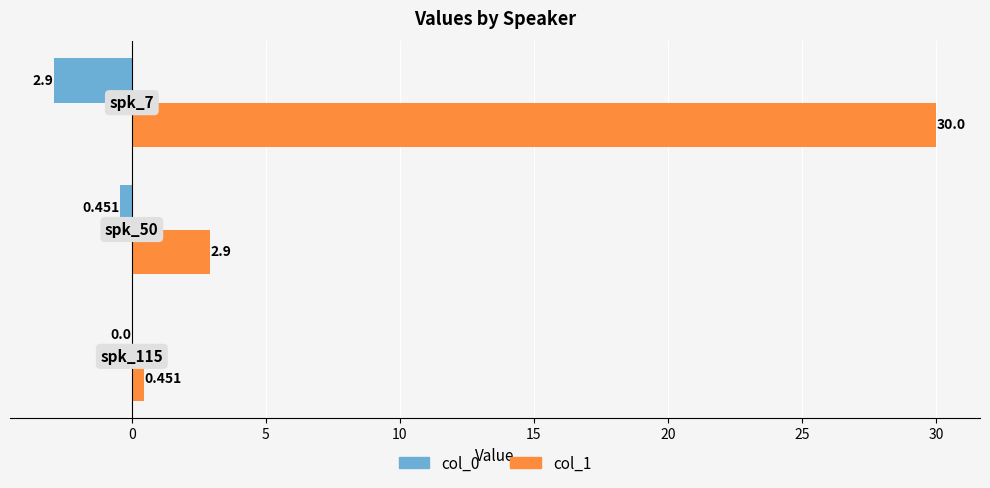

Rank the series by their maximum value, from lowest to highest.

col_0, col_1